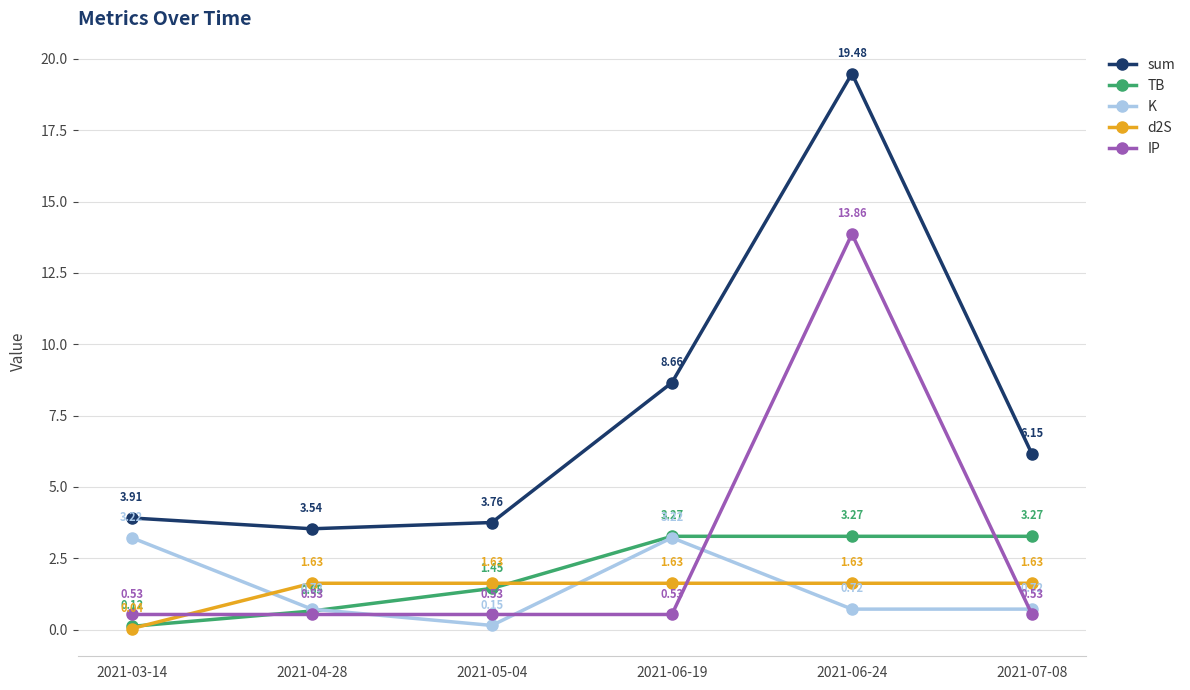

What is the difference between the highest and lowest values at 2021-03-14?

3.9